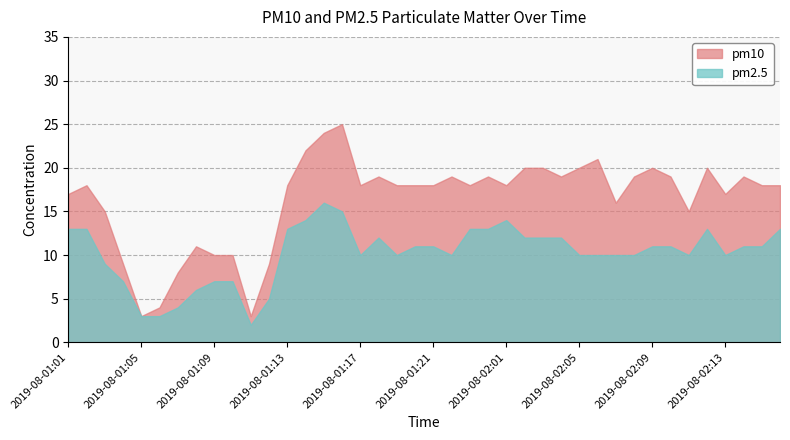

At 2019-08-02:08, list the series in order from largest to smallest.

pm10, pm2.5